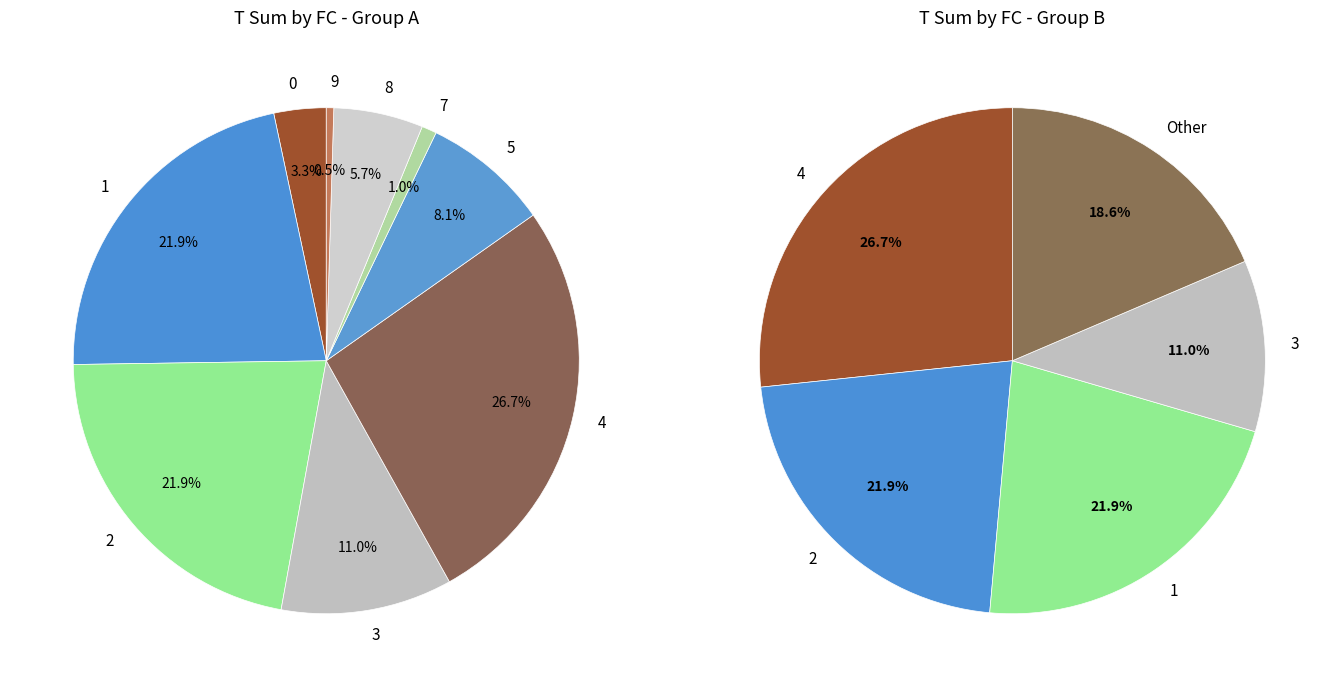

Do 7 and 14 together represent more than half of the pie?

No